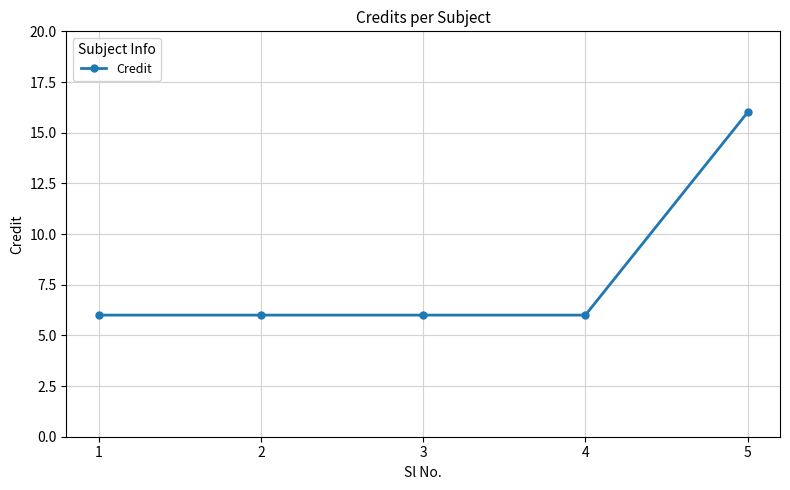

What is the minimum value shown in the chart?

6